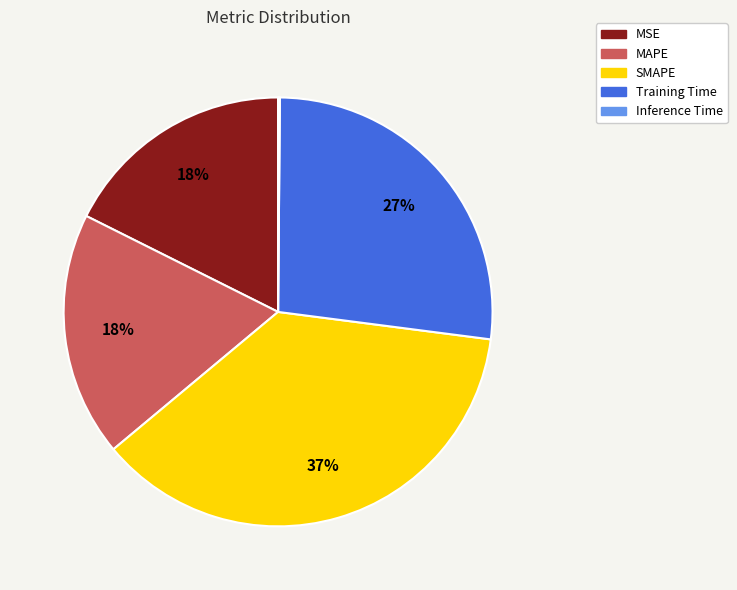

What percentage is the SMAPE slice, to the nearest percent?

37%